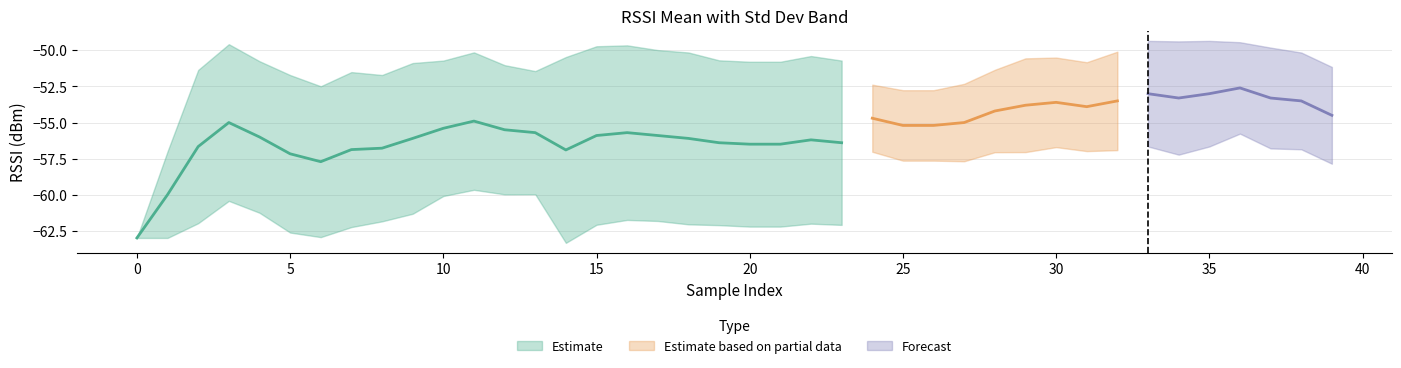

Reading left to right, list all the values displayed in this chart.

mean: 0=-63.0	1=-60.0	2=-56.7	3=-55.0	4=-56.0	5=-57.2	6=-57.7	7=-56.9	8=-56.8	9=-56.1	10=-55.4	11=-54.9	12=-55.5	13=-55.7	14=-56.9	15=-55.9	16=-55.7	17=-55.9	18=-56.1	19=-56.4	20=-56.5	21=-56.5	22=-56.2	23=-56.4	24=-54.7	25=-55.2	26=-55.2	27=-55.0	28=-54.2	29=-53.8	30=-53.6	31=-53.9	32=-53.5	33=-53.0	34=-53.3	35=-53.0	36=-52.6	37=-53.3	38=-53.5	39=-54.5
sd: 0=0.0	1=3.0	2=5.3	3=5.4	4=5.3	5=5.5	6=5.2	7=5.4	8=5.1	9=5.2	10=4.7	11=4.8	12=4.5	13=4.3	14=6.4	15=6.2	16=6.1	17=5.9	18=6.0	19=5.7	20=5.7	21=5.7	22=5.8	23=5.7	24=2.3	25=2.4	26=2.4	27=2.7	28=2.9	29=3.2	30=3.1	31=3.1	32=3.4	33=3.7	34=3.9	35=3.7	36=3.2	37=3.5	38=3.4	39=3.4